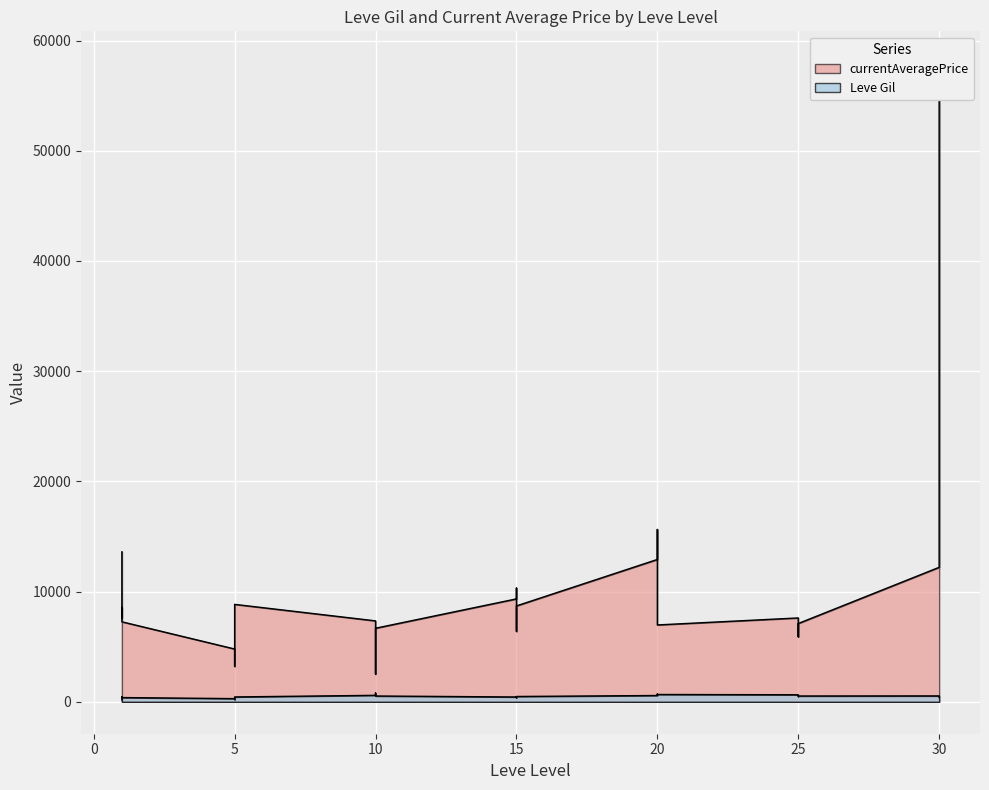

Is it true that Leve Gil equals 1451.1 at 10?

False